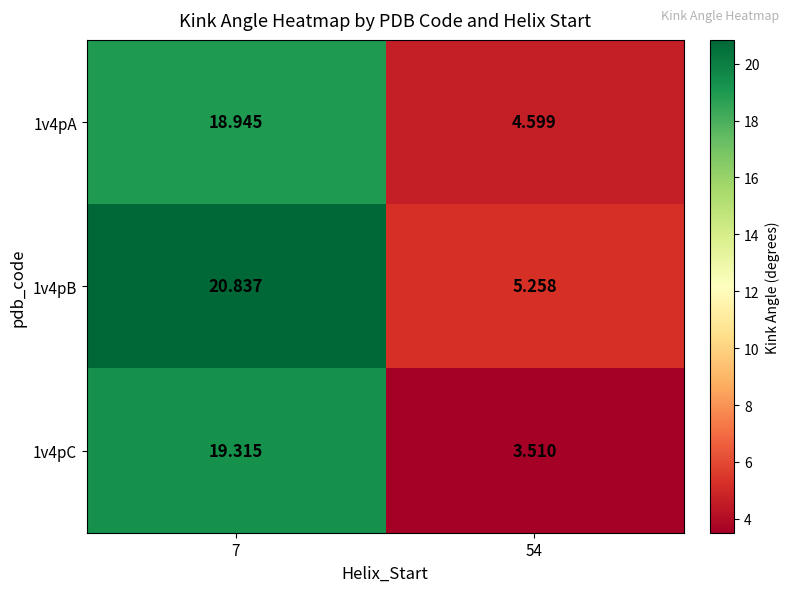

Reading left to right, list all the values displayed in this chart.

1v4pA: 7=18.9	54=4.6
1v4pB: 7=20.8	54=5.3
1v4pC: 7=19.3	54=3.5